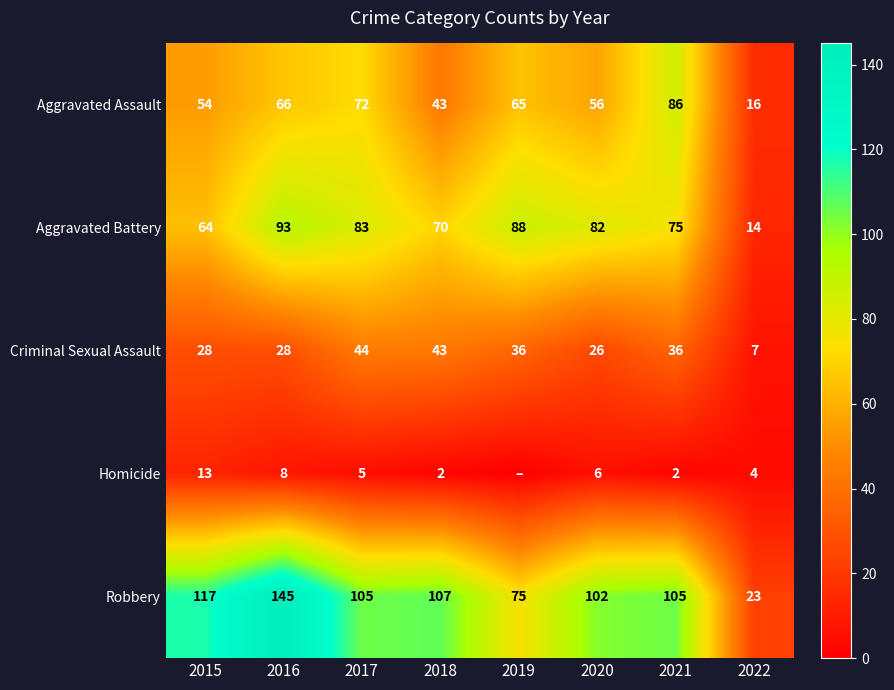

The value of Homicide at 2016 is 8. True or false?

True